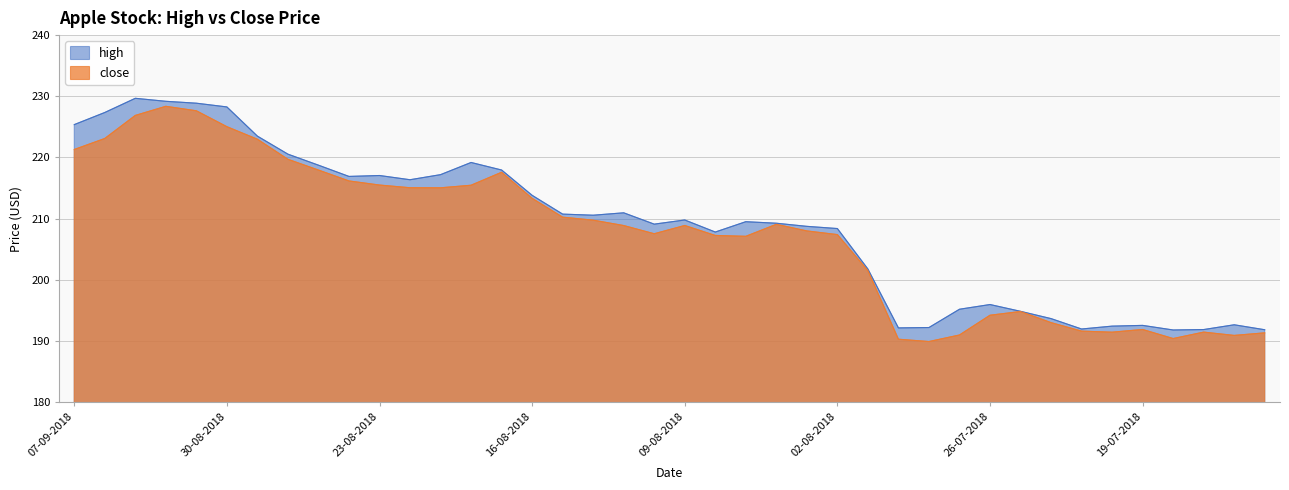

Where is the first local minimum for close?

21-08-2018